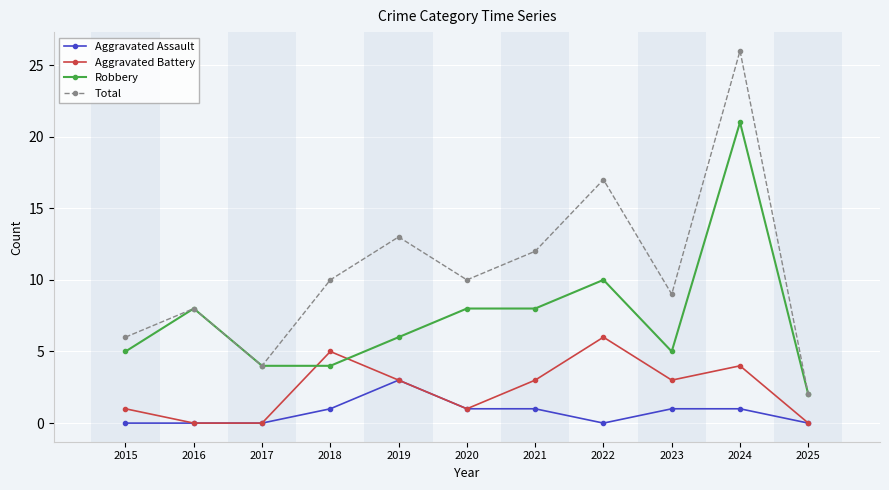

Which label corresponds to the largest value in the chart?

2024